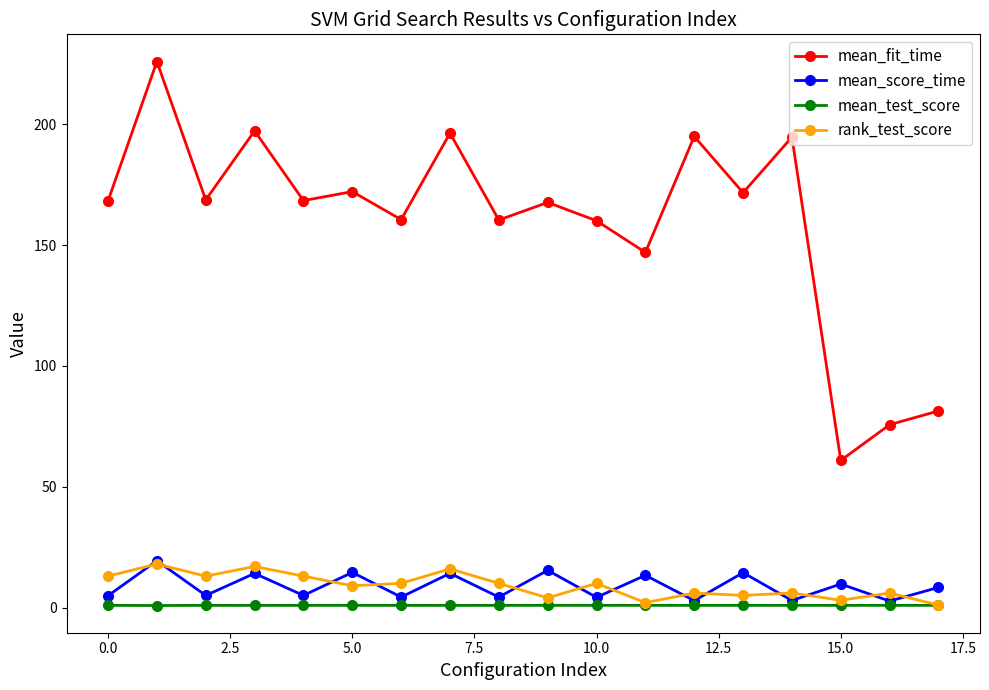

At how many categories does at least one series exceed 15?

18